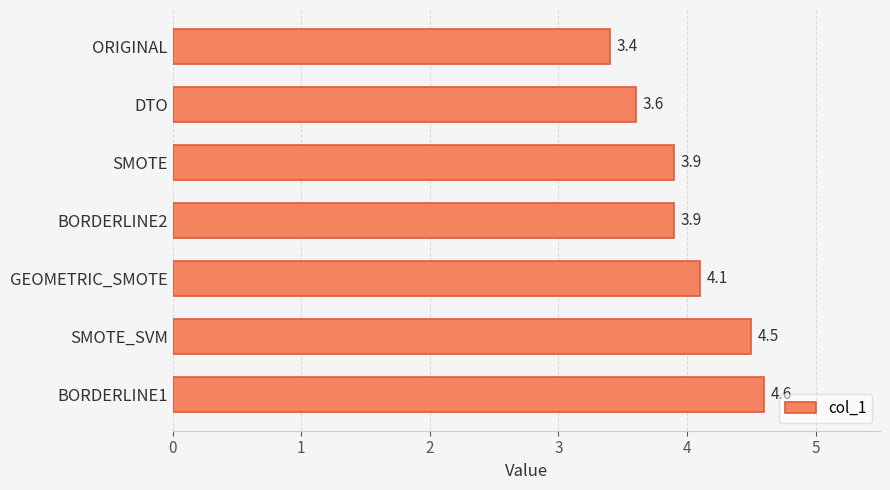

Reading bottom to top, transcribe all the data shown in this chart.

4.6	4.5	4.1	3.9	3.9	3.6	3.4